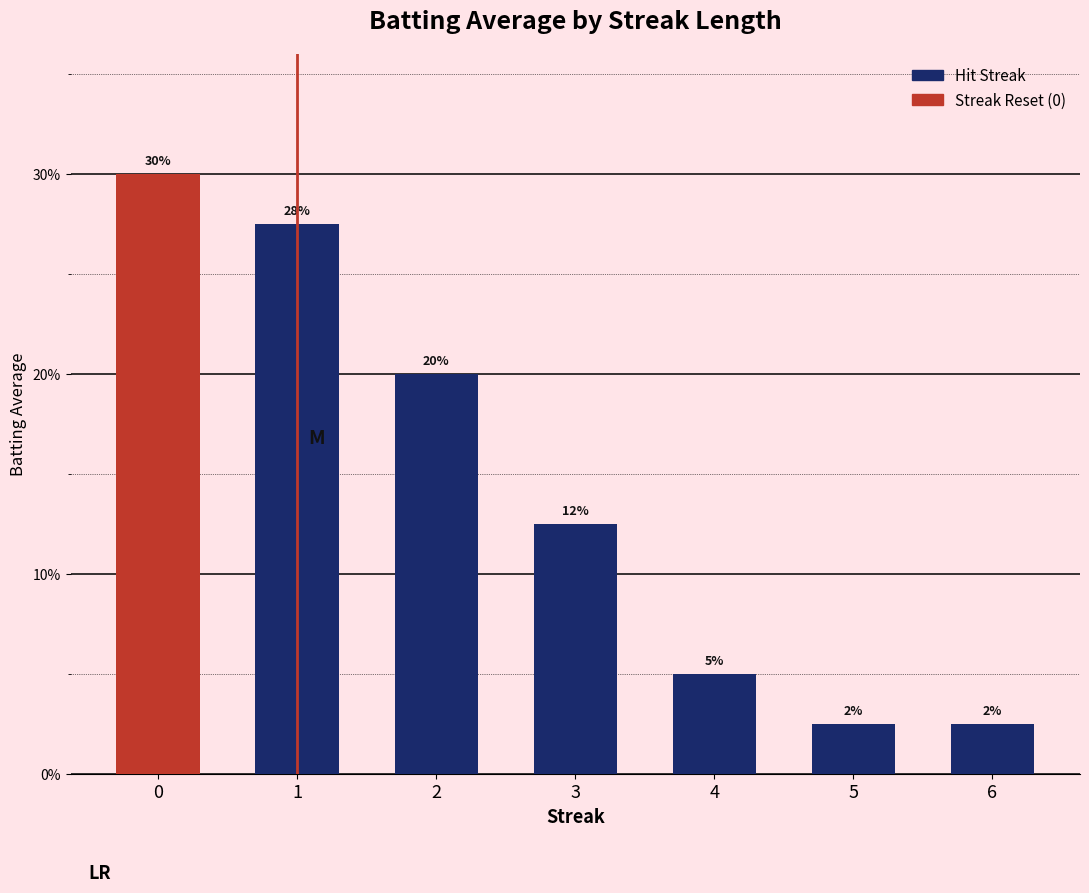

Are the bars grouped side by side (vs. stacked)?

No